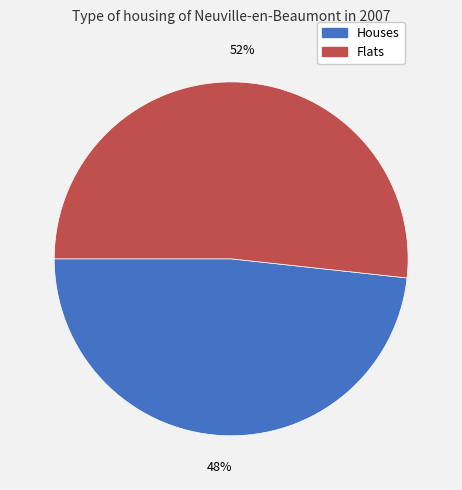

How many slices are in this pie chart?

2